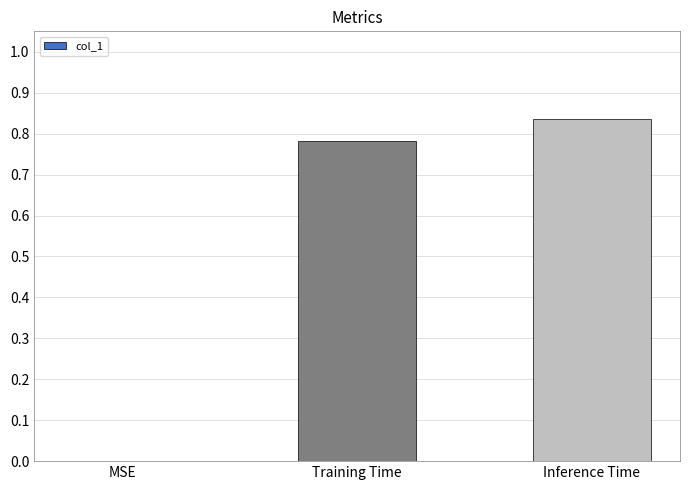

At which category does the chart reach its peak across all series?

Inference Time